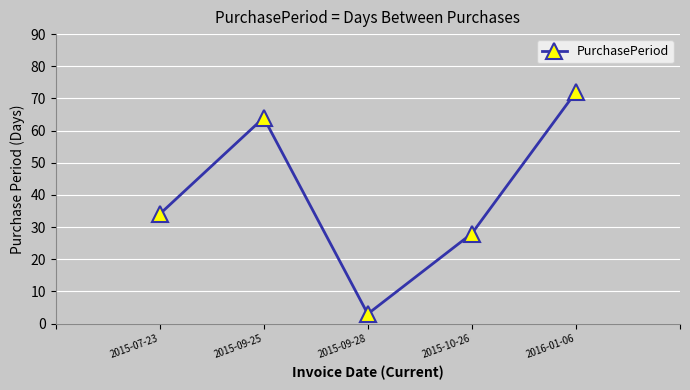

How many distinct data groups are displayed?

1